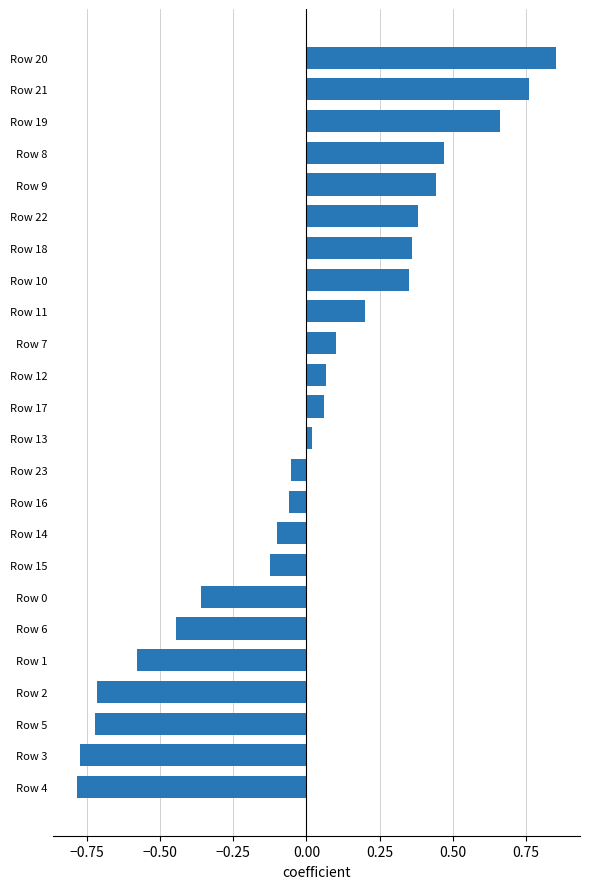

The chart shows a value of -0.7 at Row 5. True or false?

True